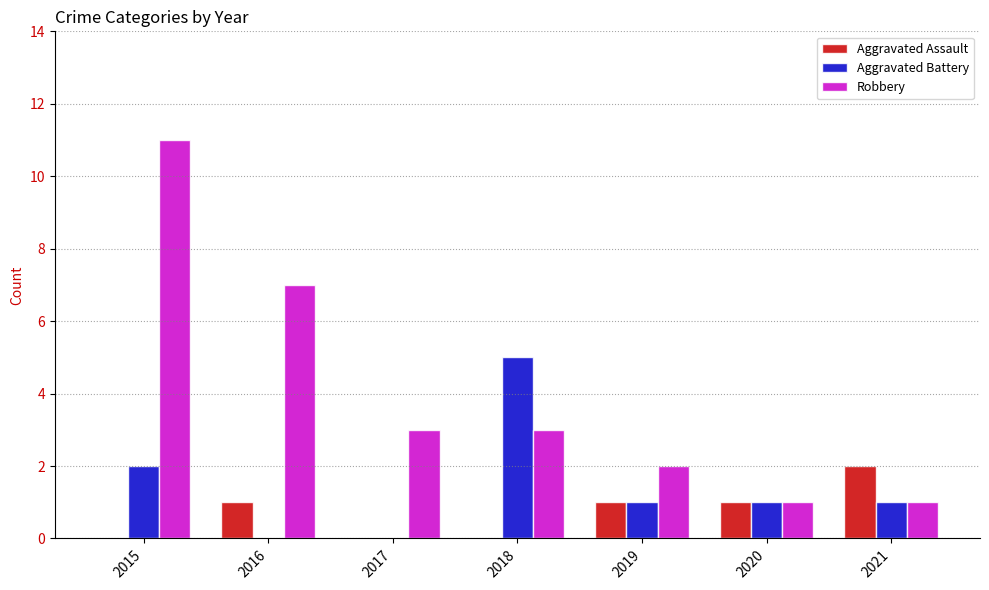

What is the total value across all series at 2016?

8